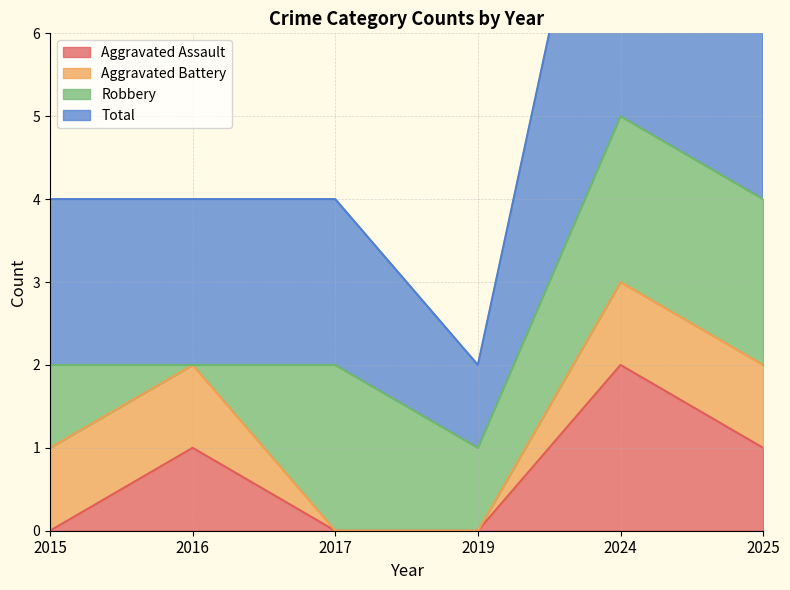

True or false: Total and Aggravated Assault cross at least once.

False